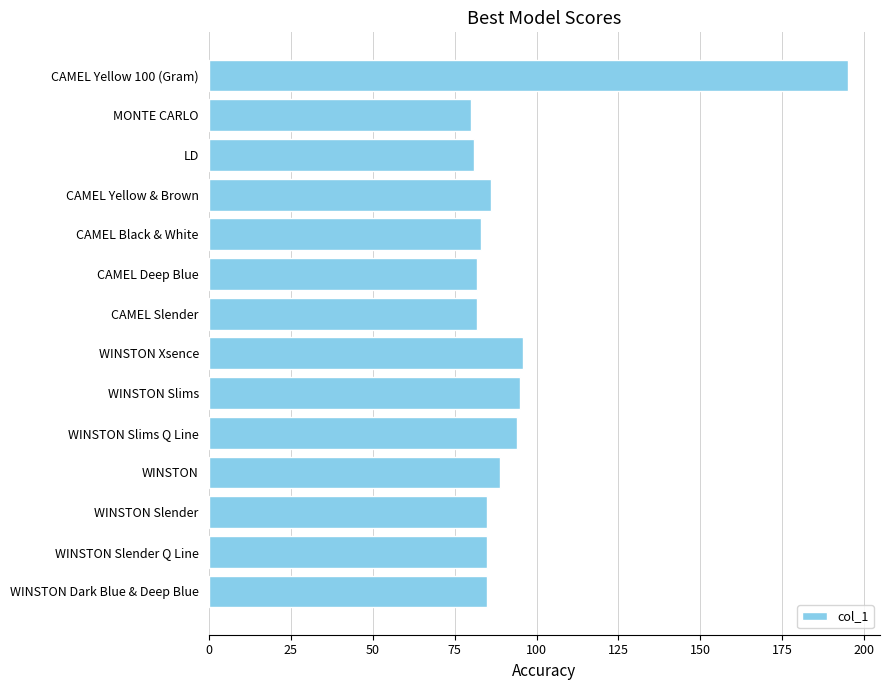

What is the difference between the maximum and minimum values?

115